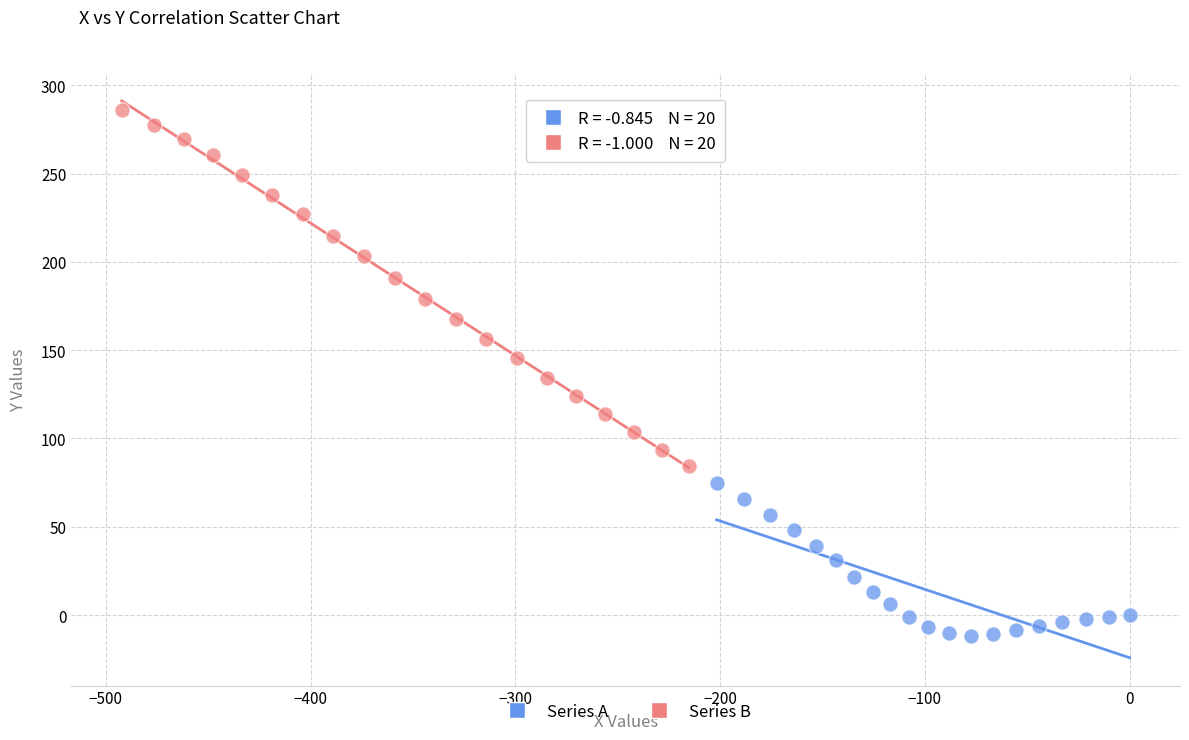

What are all the series names shown in the legend?

Series A, Series B